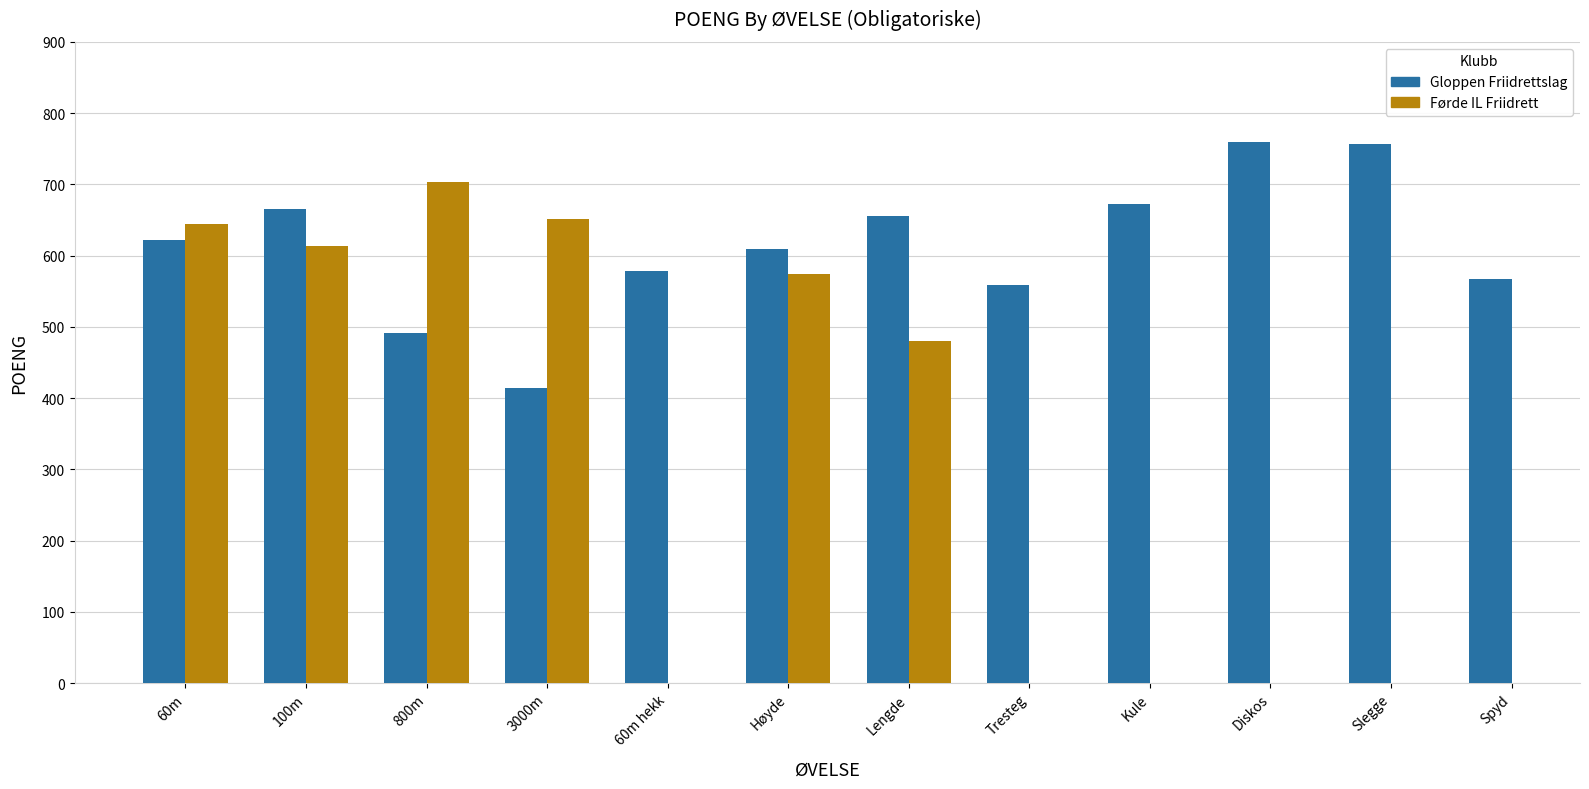

At how many categories does at least one series exceed 716?

2